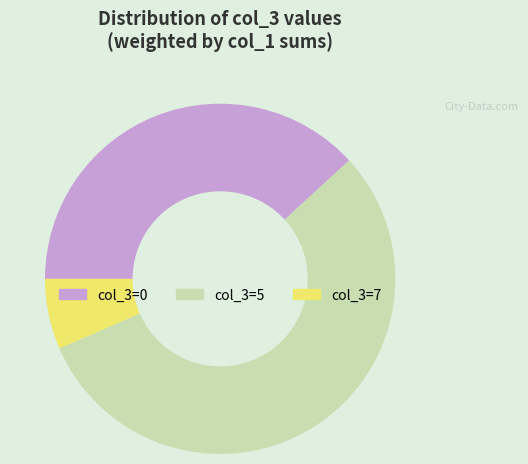

Is there any slice that represents more than half of the pie?

Yes